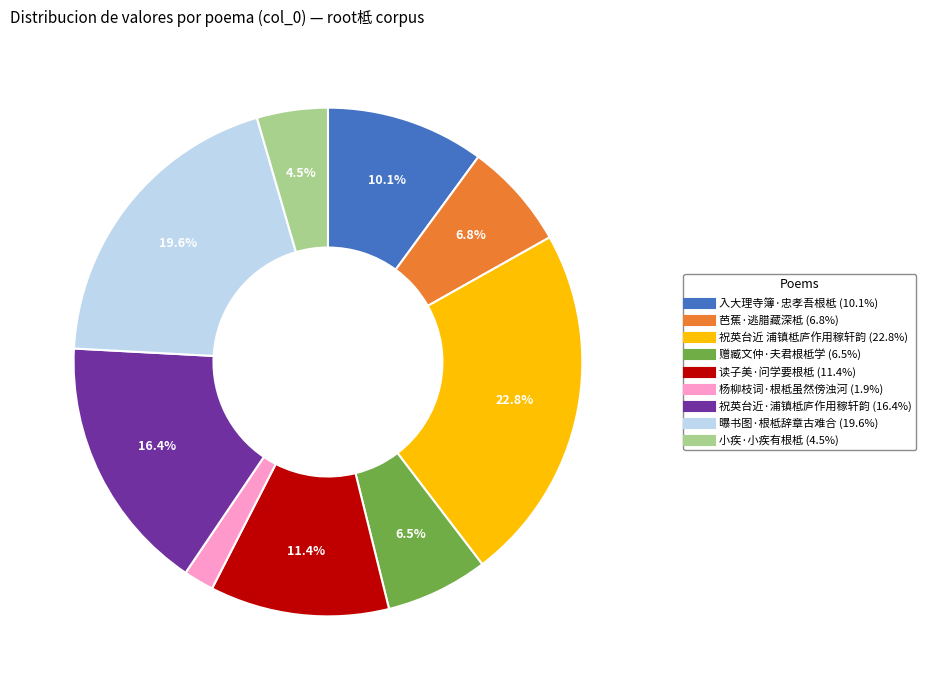

Does any single category account for the majority?

No